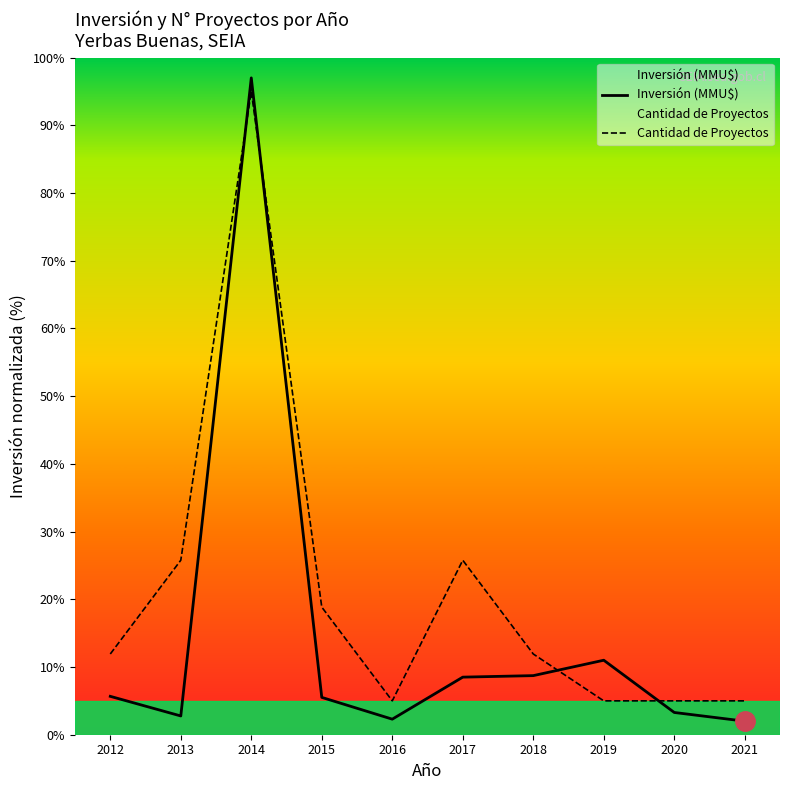

Which category has the lowest value in the Cantidad de Proyectos series?

2016